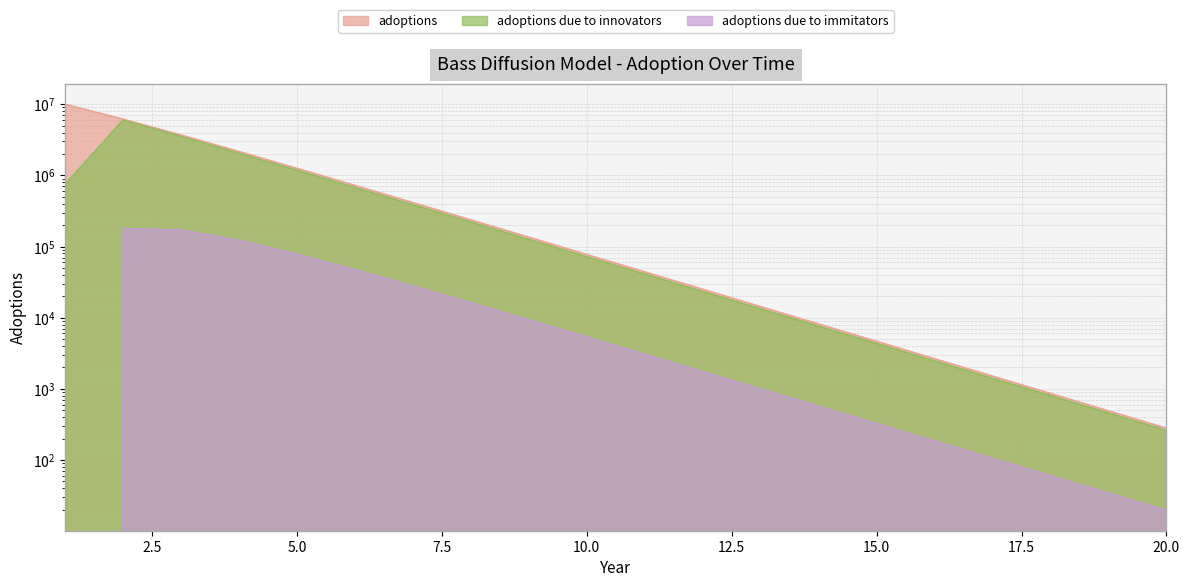

Rank the categories by adoptions due to immitators value from highest to lowest.

2, 3, 4, 5, 6, 7, 8, 9, 10, 11, 12, 13, 14, 15, 16, 17, 18, 19, 20, 1